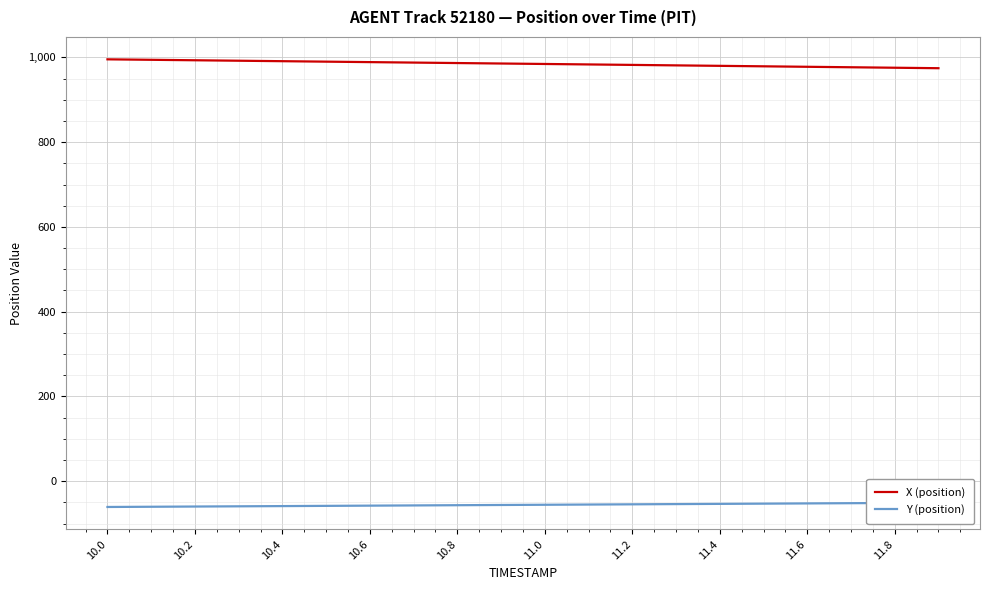

What is the lowest value of the X (position) series?

974.5